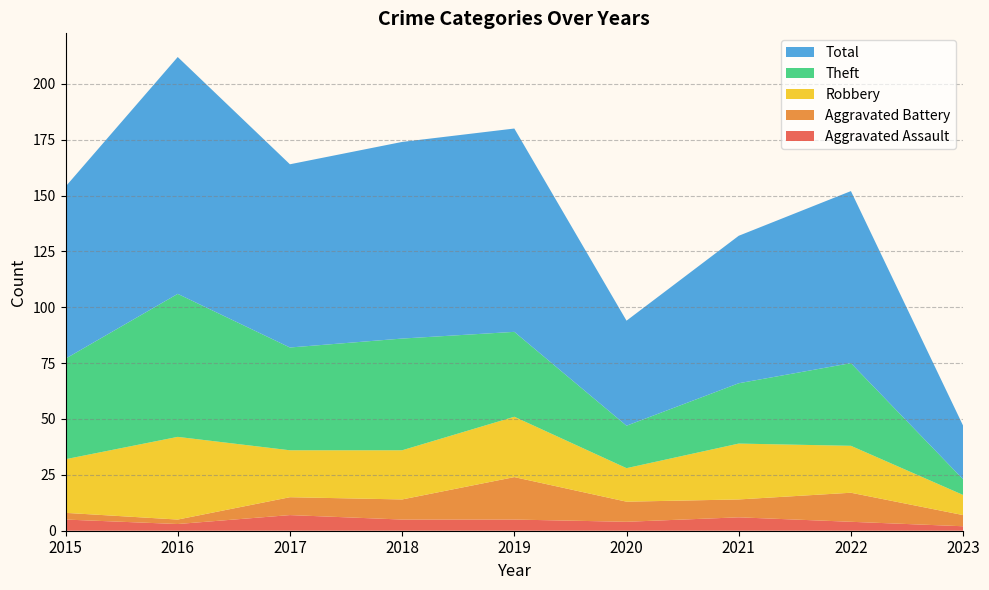

Reading left to right, transcribe all the data shown in this chart.

Aggravated Assault: 5	3	7	5	5	4	6	4	2
Aggravated Battery: 3	2	8	9	19	9	8	13	5
Robbery: 24	37	21	22	27	15	25	21	9
Theft: 45	64	46	50	38	19	27	37	7
Total: 77	106	82	88	91	47	66	77	24